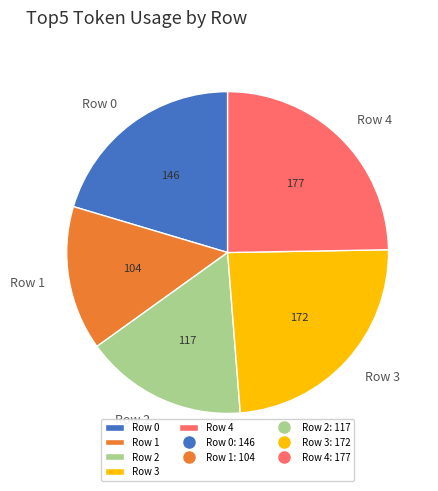

Rank the categories by value from highest to lowest.

Row 4, Row 3, Row 0, Row 2, Row 1